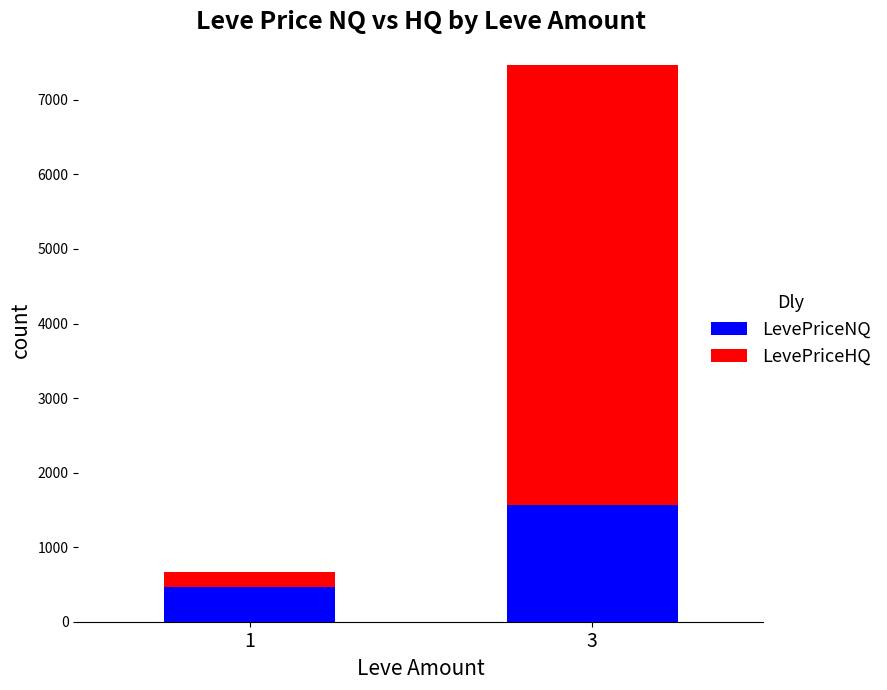

How many categories are shown in the chart?

2